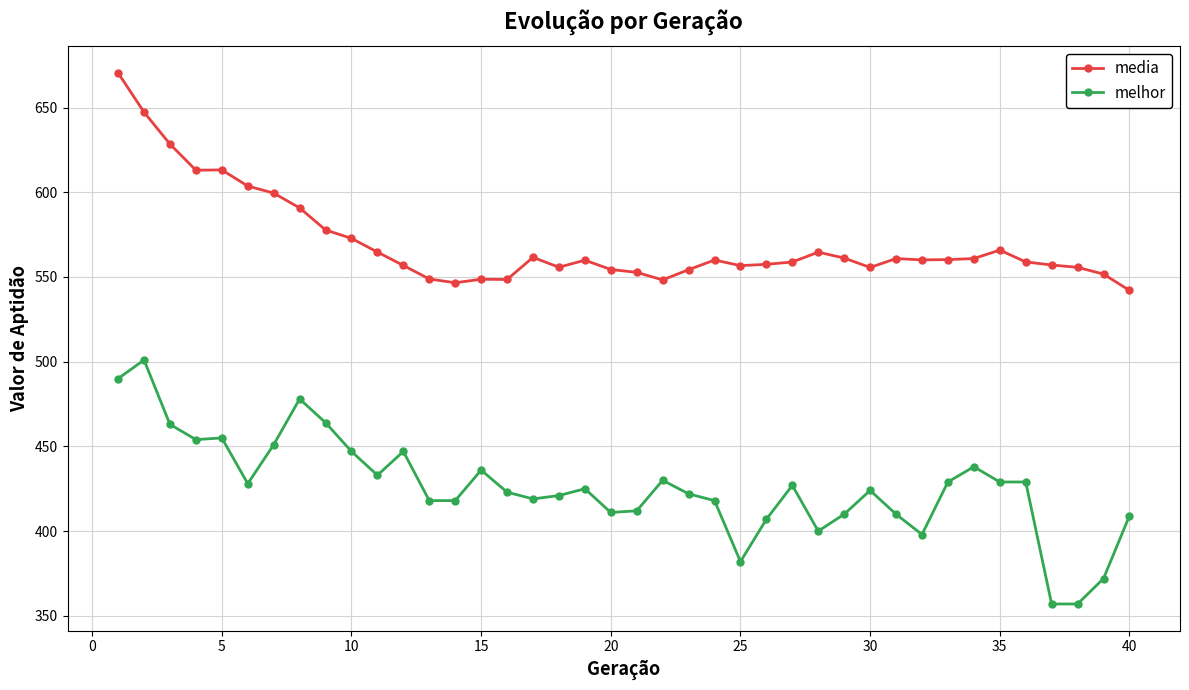

True or false: melhor has more than 1 points higher than both neighbors.

True